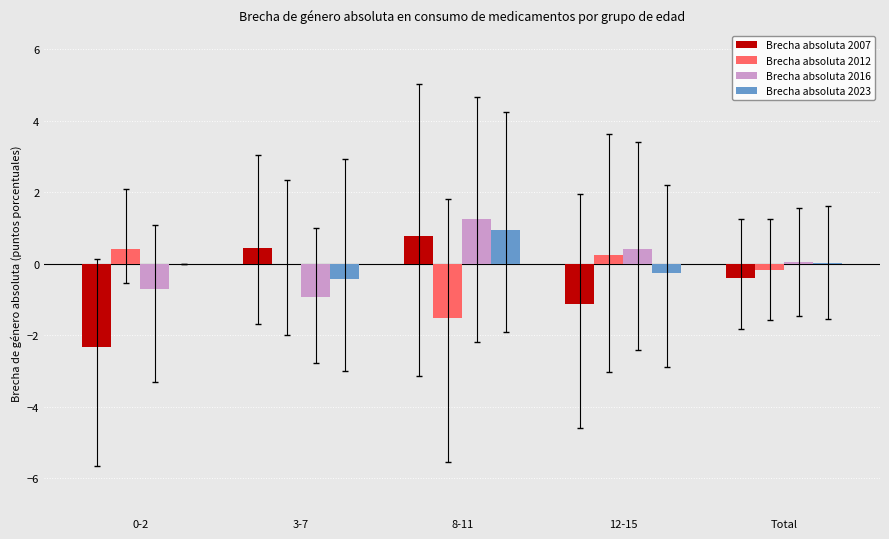

Is the value of Brecha absoluta 2007 at 0-2 greater than the value of Brecha absoluta 2023 at Total?

No